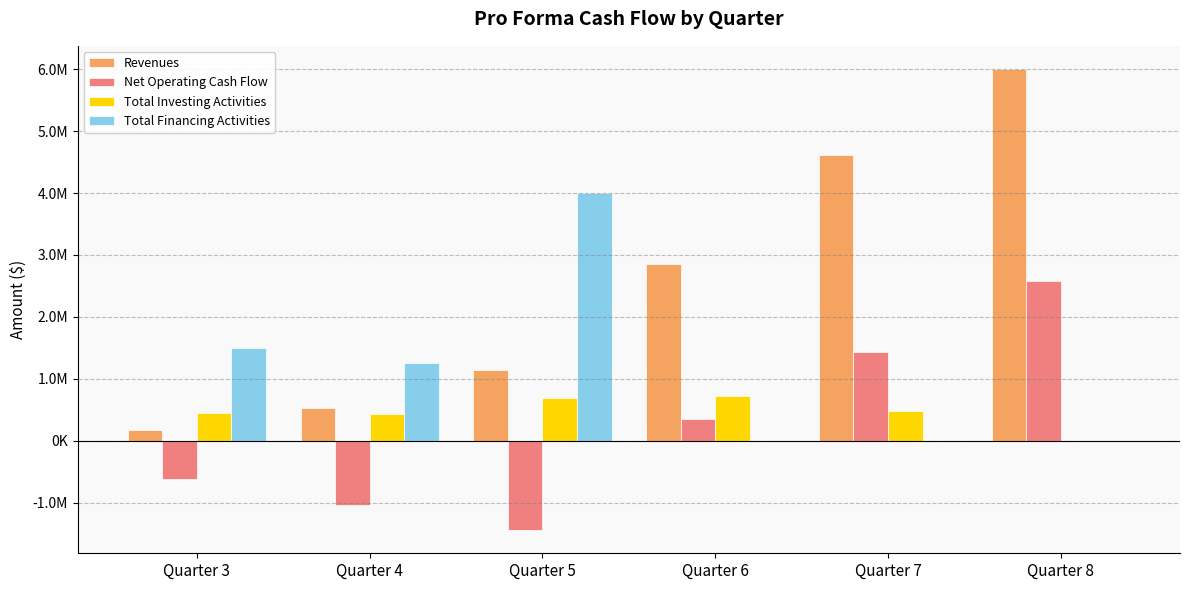

What is the total value across all series at Quarter 3?

1509181